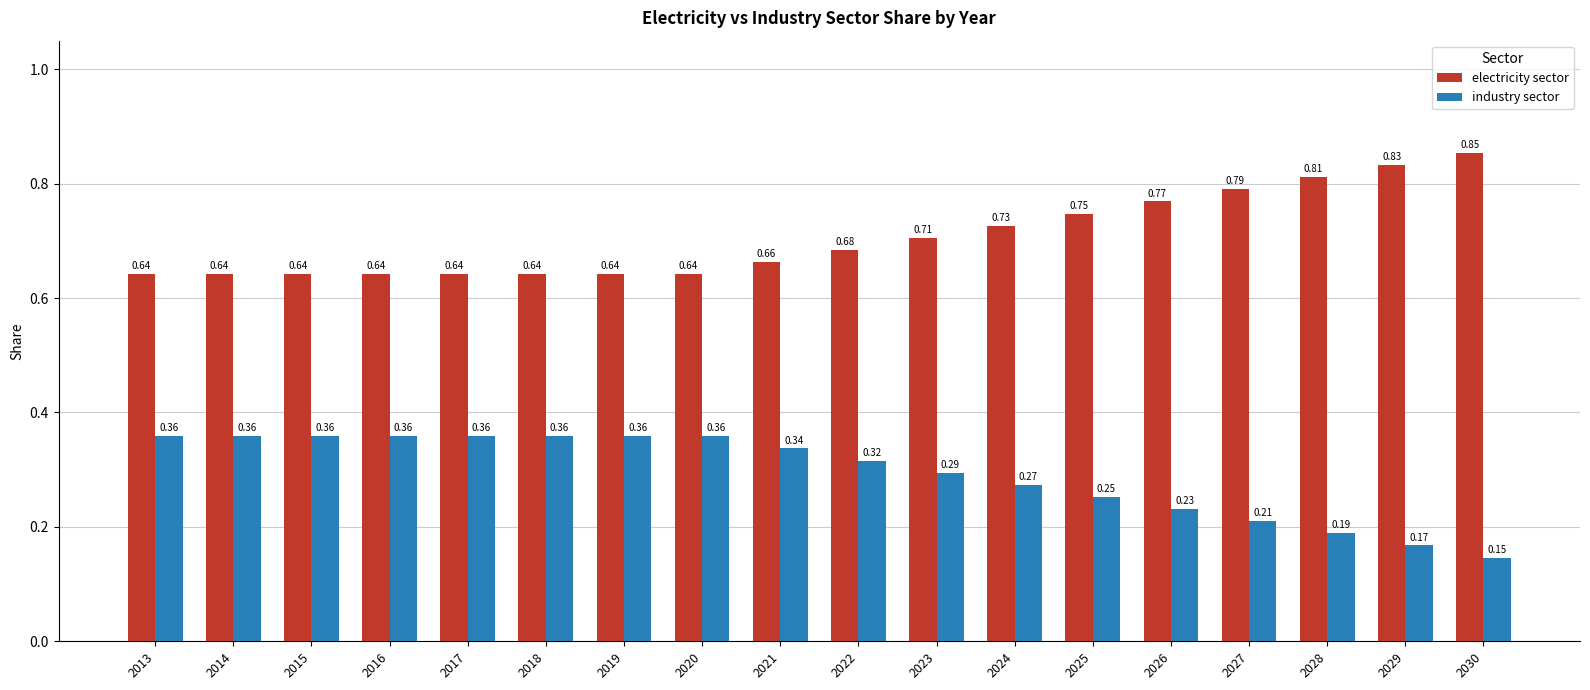

At 2016, list the series in order from smallest to largest.

industry sector, electricity sector